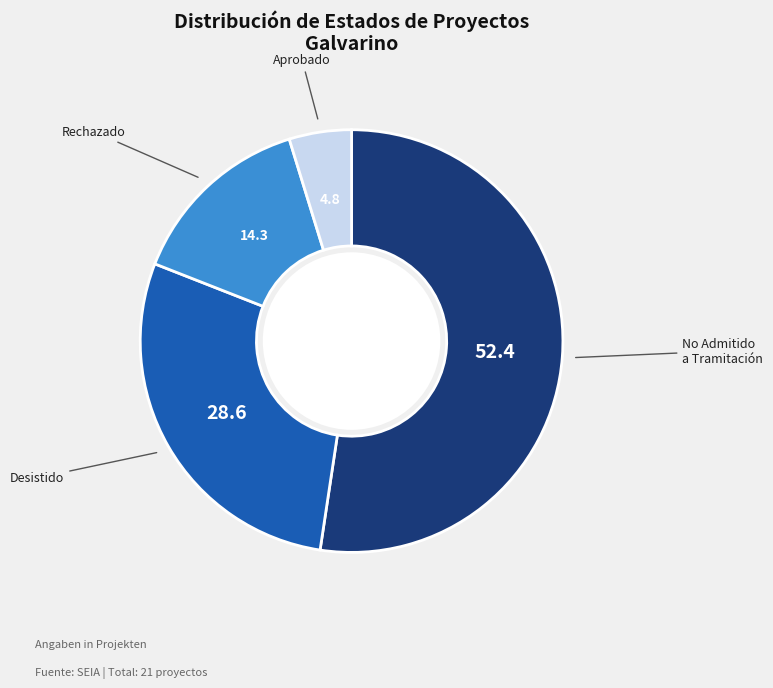

Is there a majority slice in this chart?

Yes